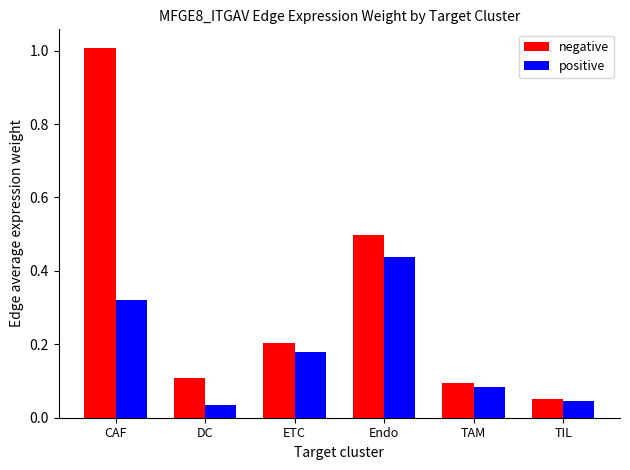

At which label is positive closest to 0?

DC